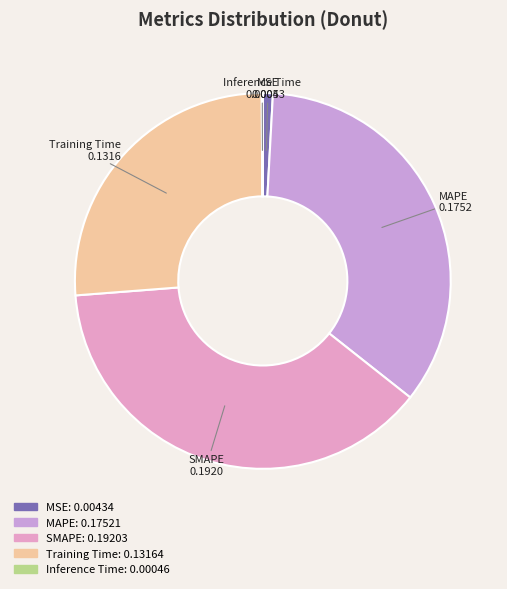

Between SMAPE and Training Time, which is larger?

SMAPE